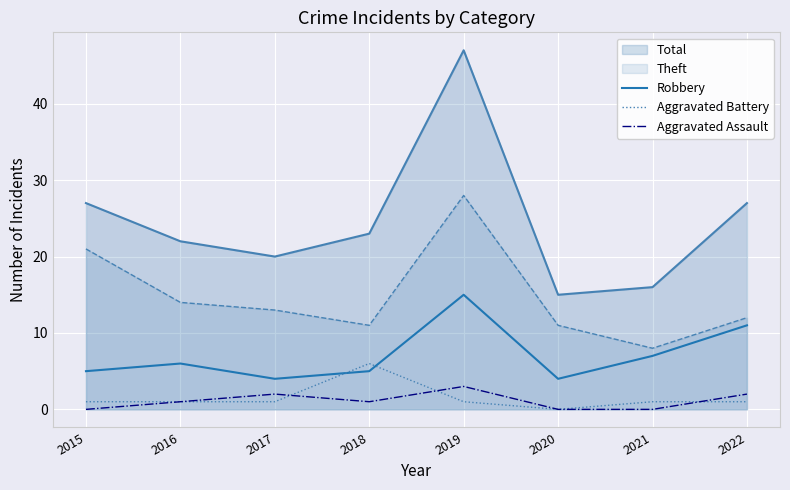

At which label does Aggravated Battery first exceed 1?

2018